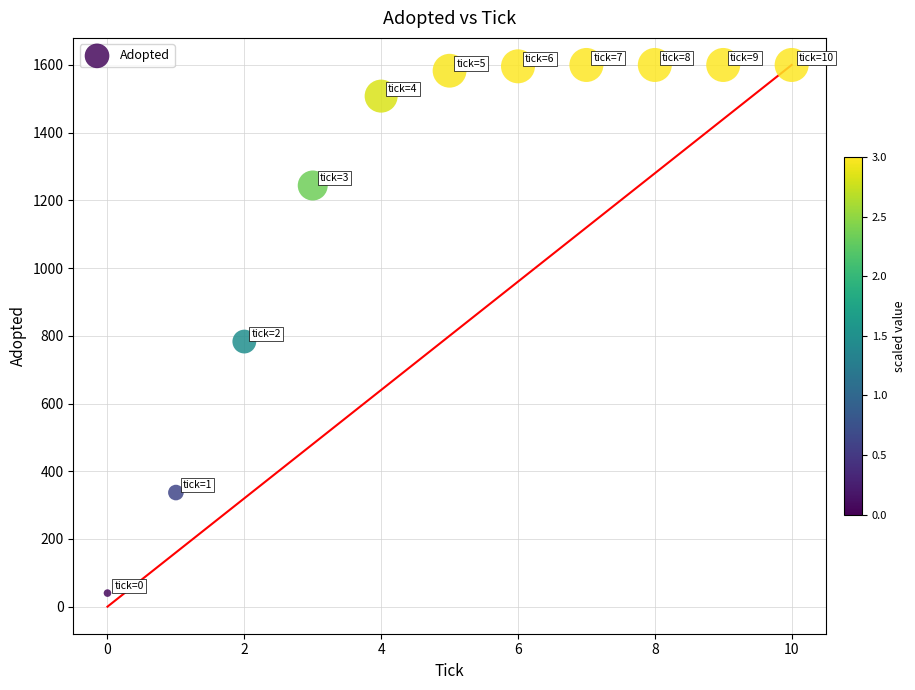

What is the range of Y values (max minus min)?

1560